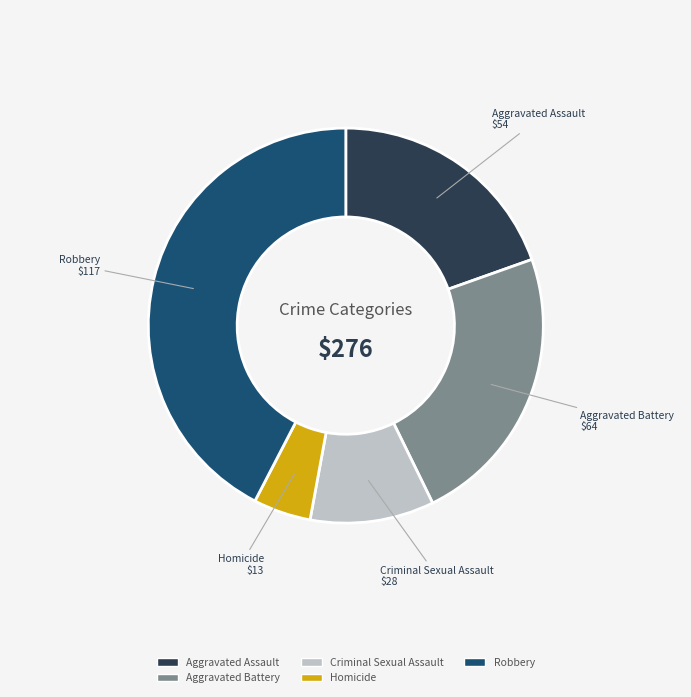

Which slice is the smallest?

Homicide